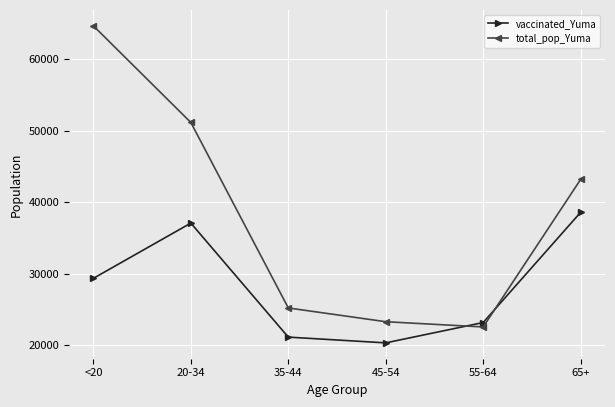

How many lines are shown in the chart?

2